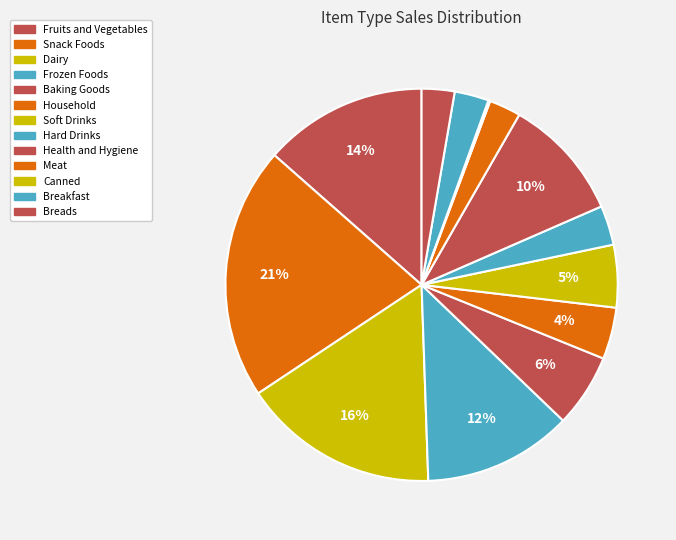

How many slices are in this pie chart?

13